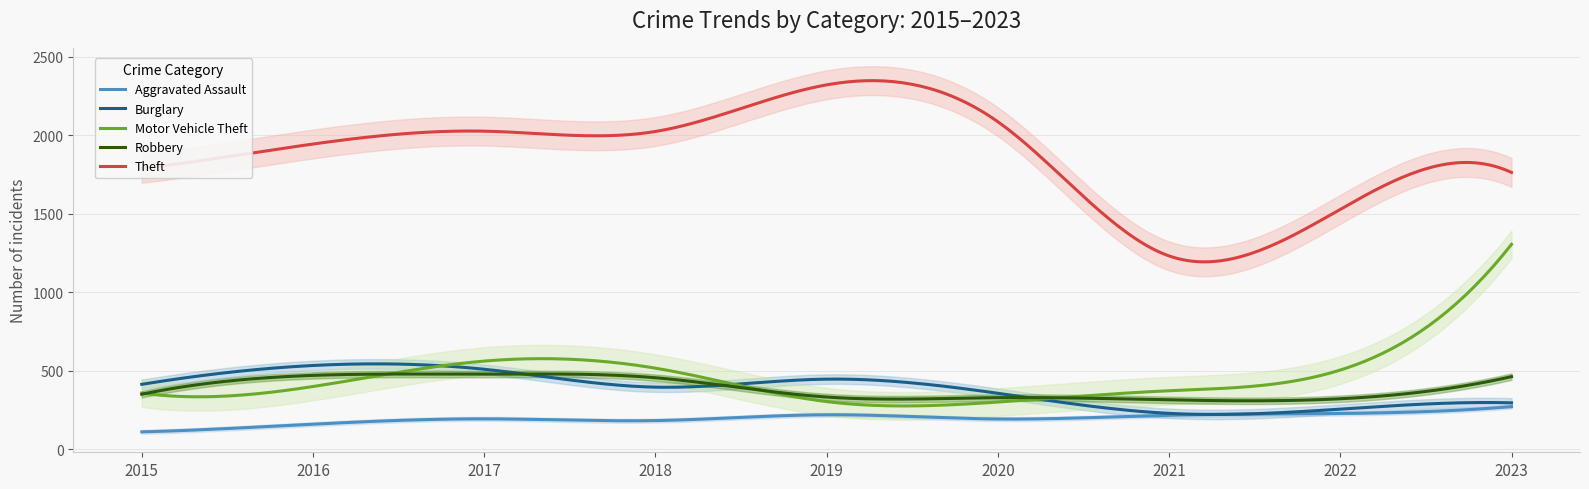

At 2020, list the series in order from largest to smallest.

Theft, Burglary, Robbery, Motor Vehicle Theft, Aggravated Assault